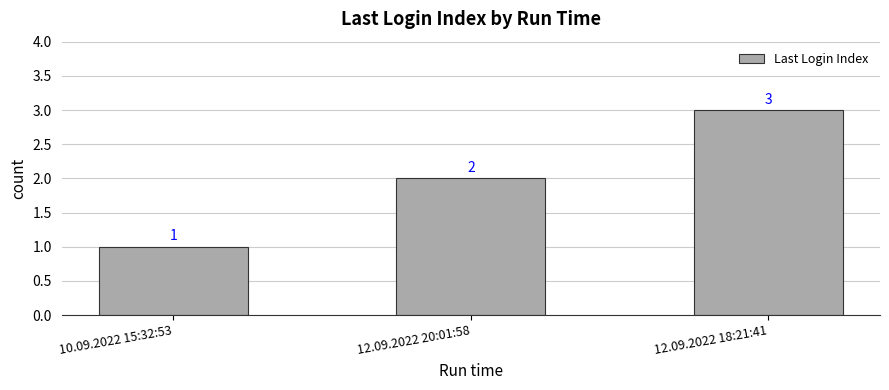

How many series are shown in this chart?

1